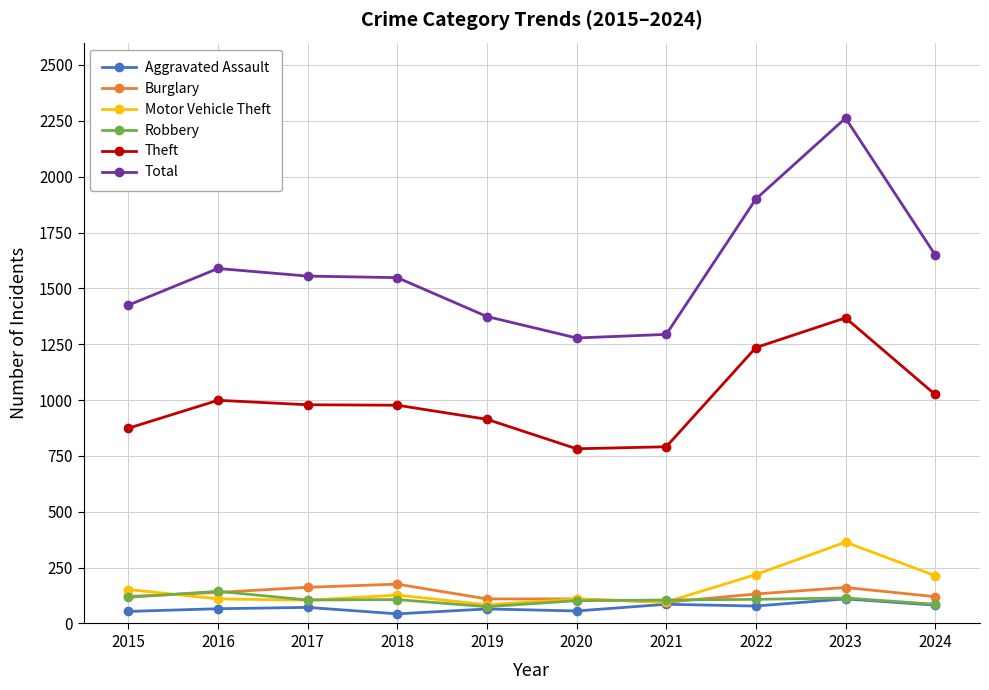

What is the value of the Burglary point at the 1st from the left?

121